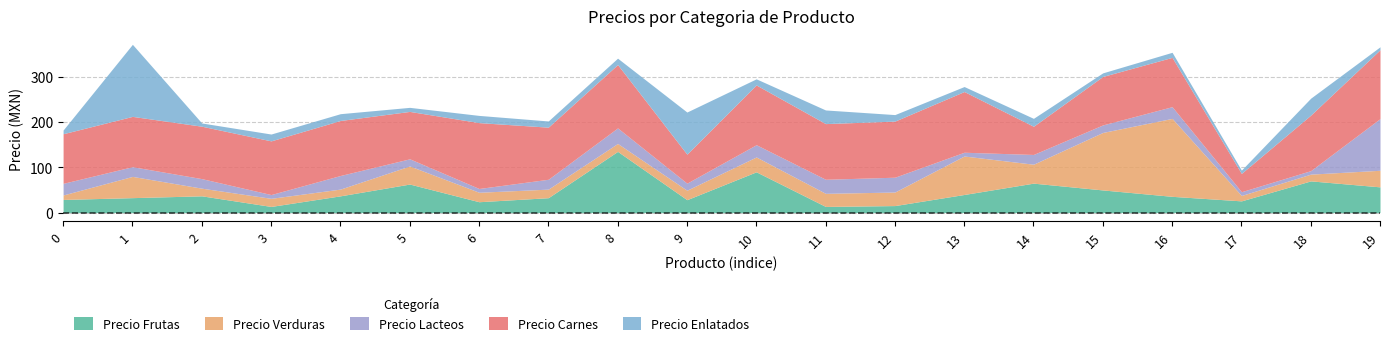

Rank the series by their maximum value, from highest to lowest.

Precio Verduras, Precio Enlatados, Precio Carnes, Precio Frutas, Precio Lacteos